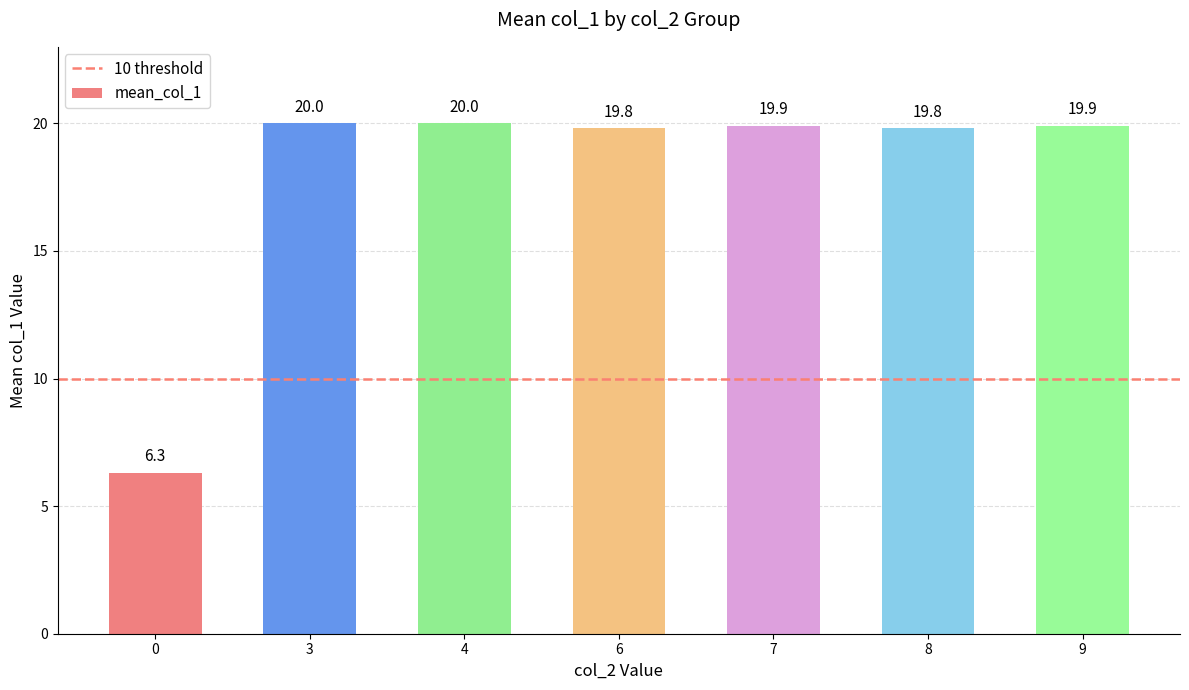

Reading right to left, extract all data points from this chart.

9=19.9	8=19.8	7=19.9	6=19.8	4=20.0	3=20.0	0=6.3